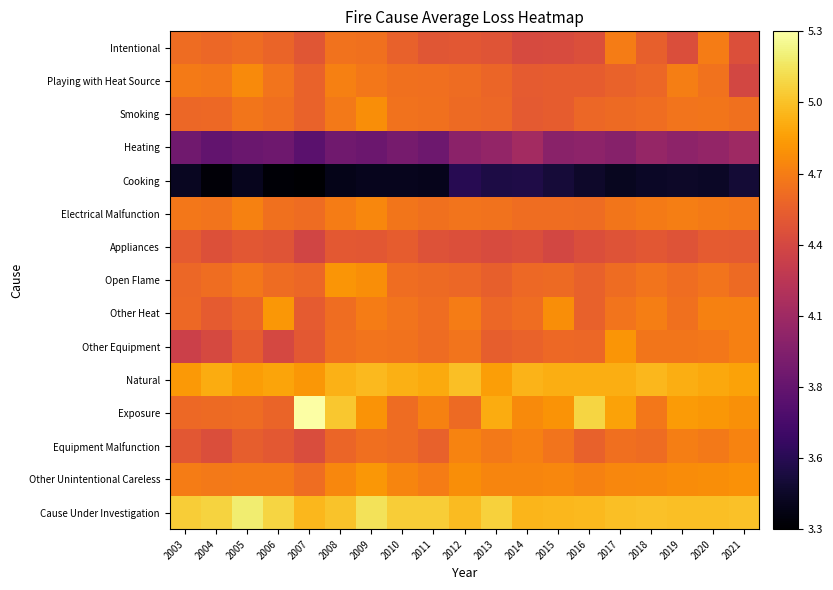

Between 2007 and 2010, which series saw the biggest shift?

Exposure